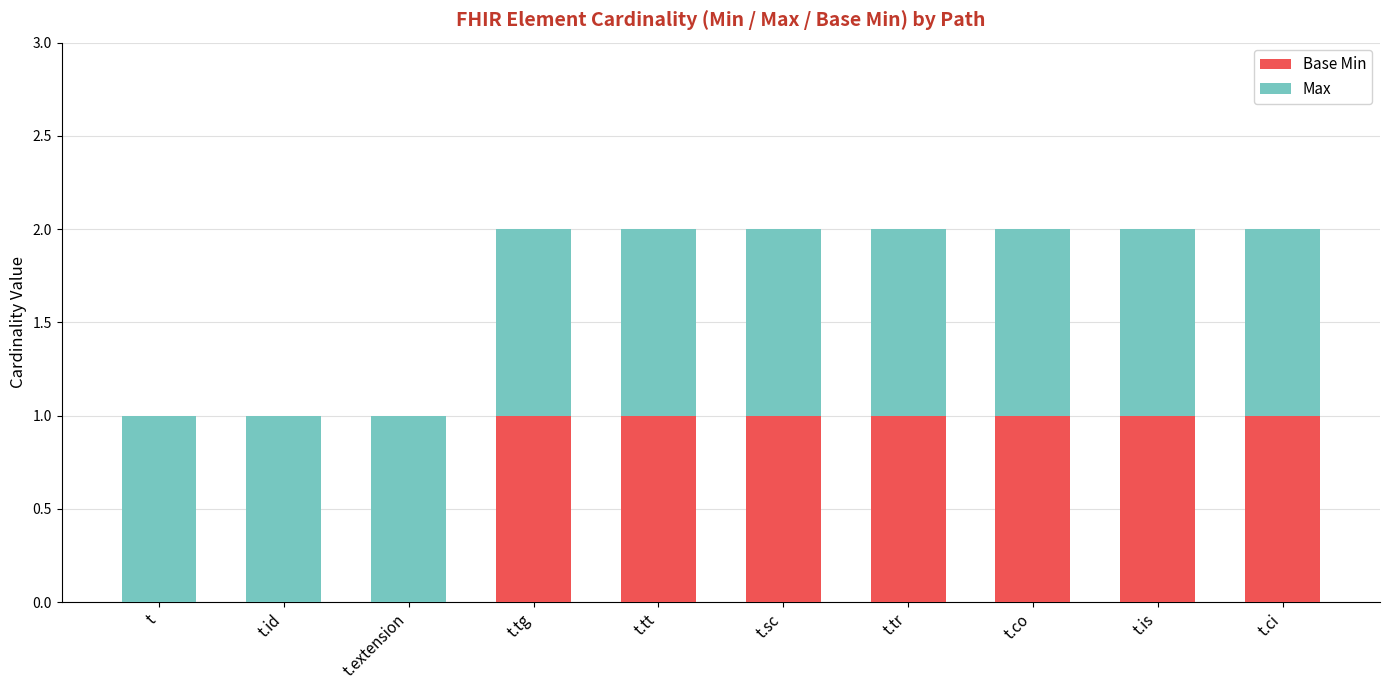

Is it true that Base Min equals 1 at t.extension?

False